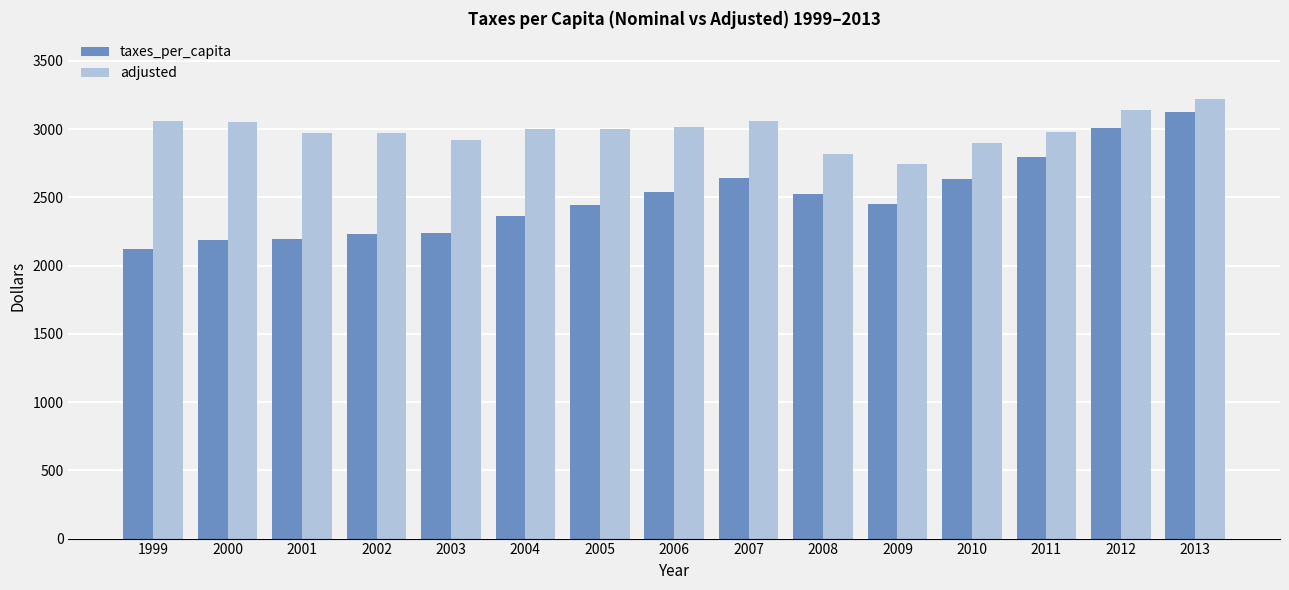

Which category has the highest value across all series?

2013